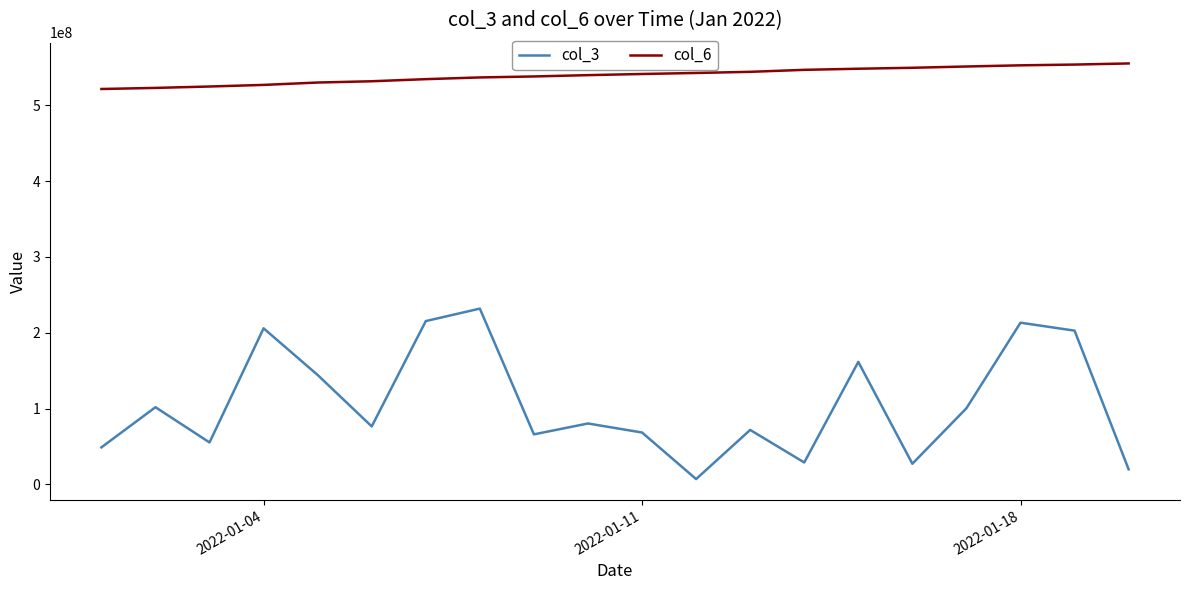

True or false: col_3 and col_6 intersect in this chart.

False